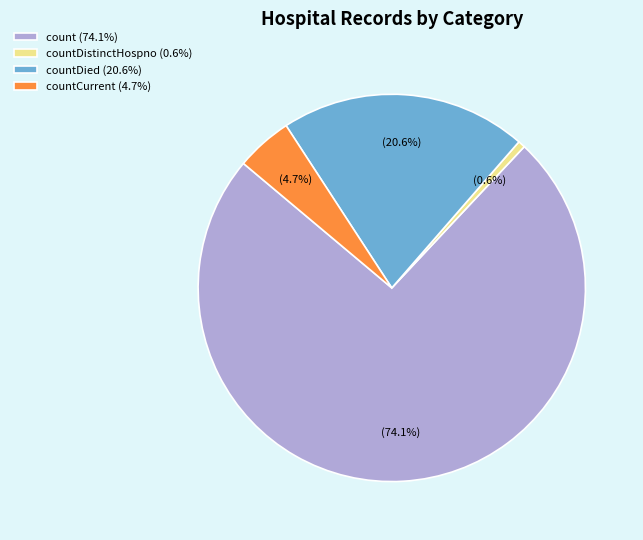

Which has a higher value, count (74.1%) or countDied (20.6%)?

count (74.1%)